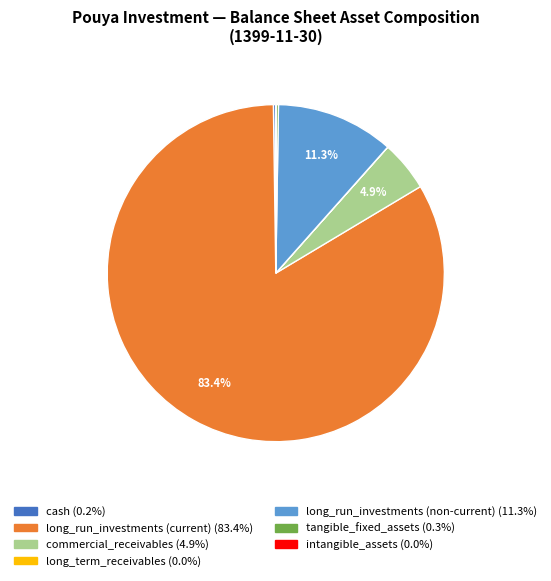

Is there a majority slice in this chart?

Yes